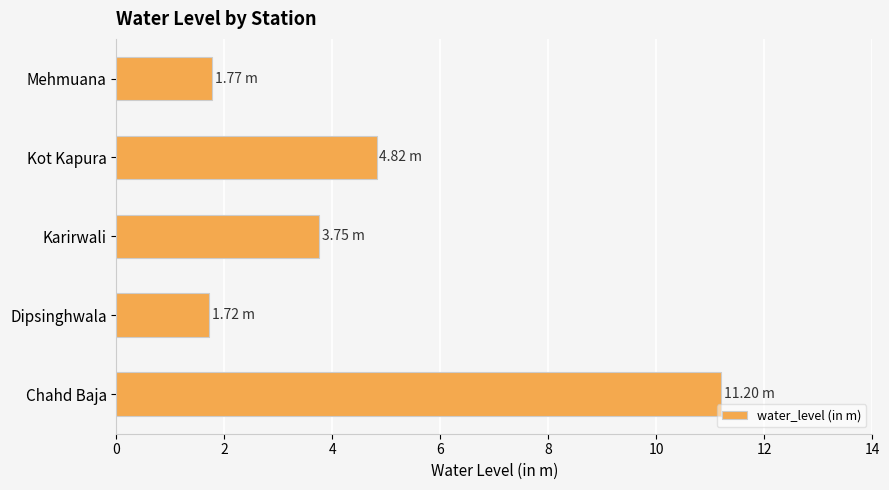

Between Chahd Baja and Dipsinghwala, which is larger?

Chahd Baja